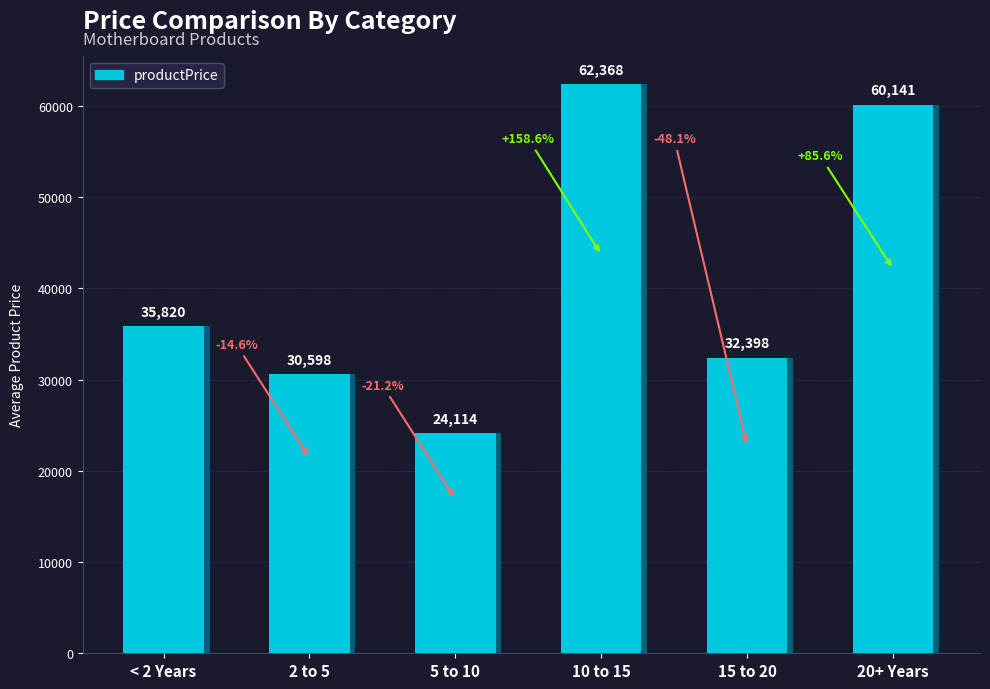

Reading right to left, list all the values displayed in this chart.

Socket:LGA1700 Size:ATX
Ramslots:4 (Z690)=60141	Socket:AM4 Size:ATX
Ramslots:4 (ROG-A)=32398	Socket:AM4 Size:ATX
Ramslots:4 (ROG-F)=62368	Socket:AM4 Size:ATX
Ramslots:4 (B550-A)=24114	Socket:AM4 Size:ATX
Ramslots:4 (MAG)=30598	Socket:AM4 Size:ATX
Ramslots:4 (TUF)=35820